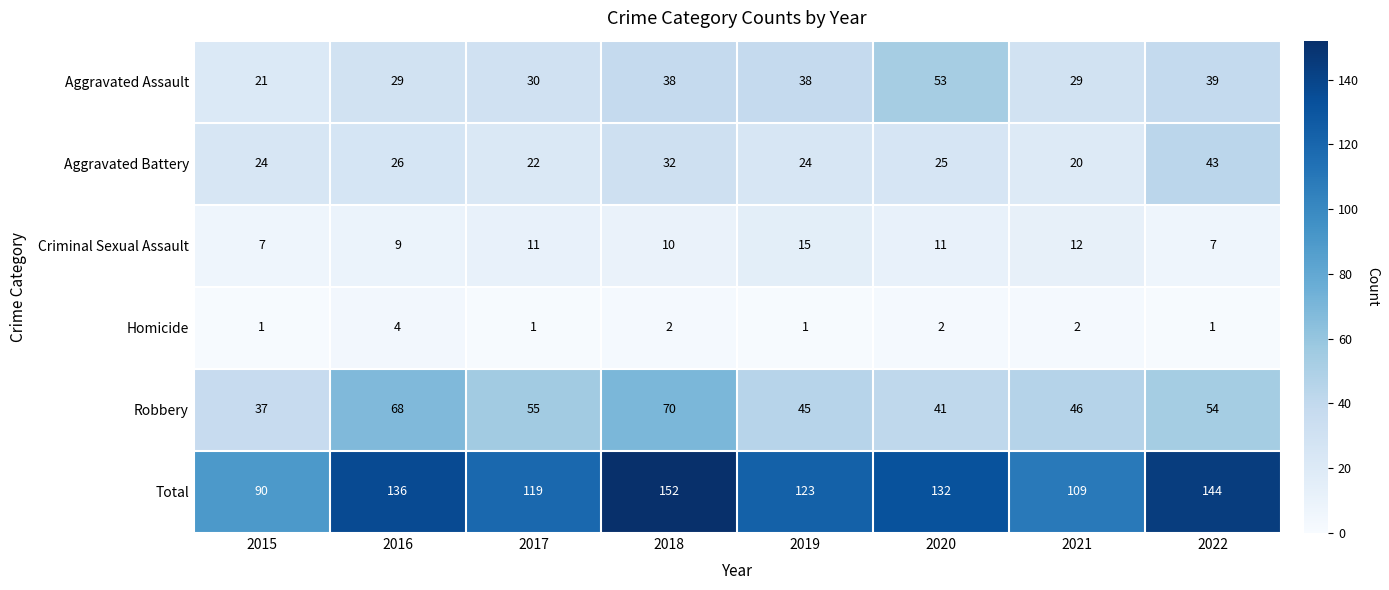

Is it true that Aggravated Battery equals 43 at 2022?

True